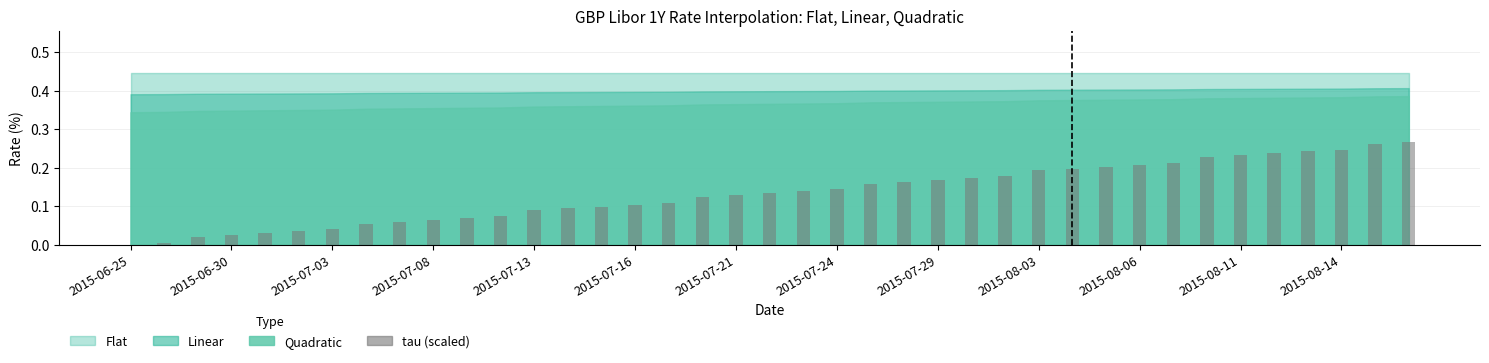

The chart shows a value of 0.0 at 2015-07-24. True or false?

False